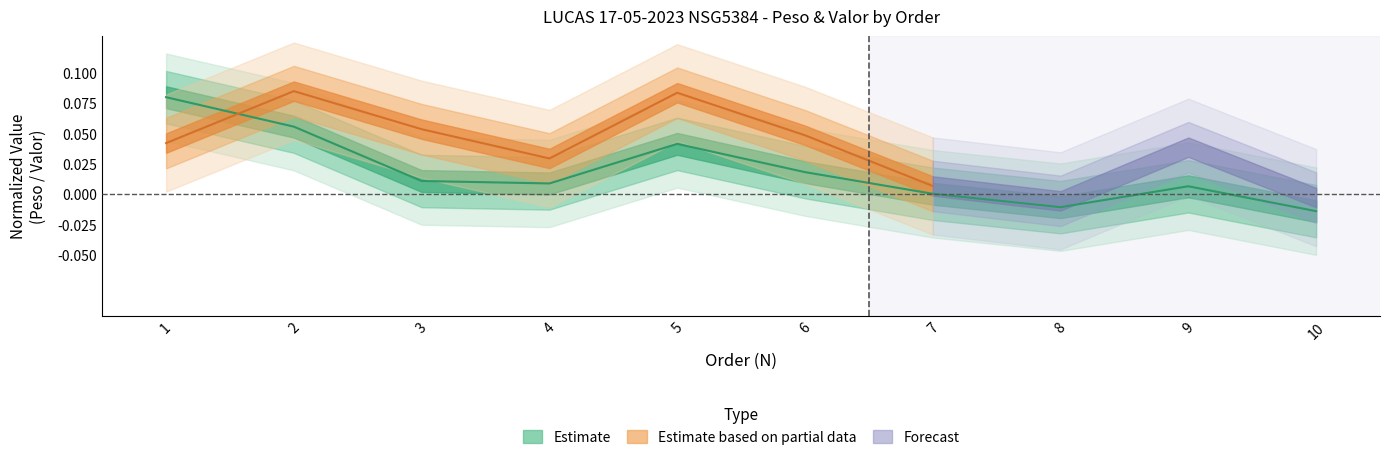

Reading left to right, what are all the values shown in this chart?

0.1	0.1	0.0	0.0	0.0	0.0	0.0	-0.0	0.0	-0.0